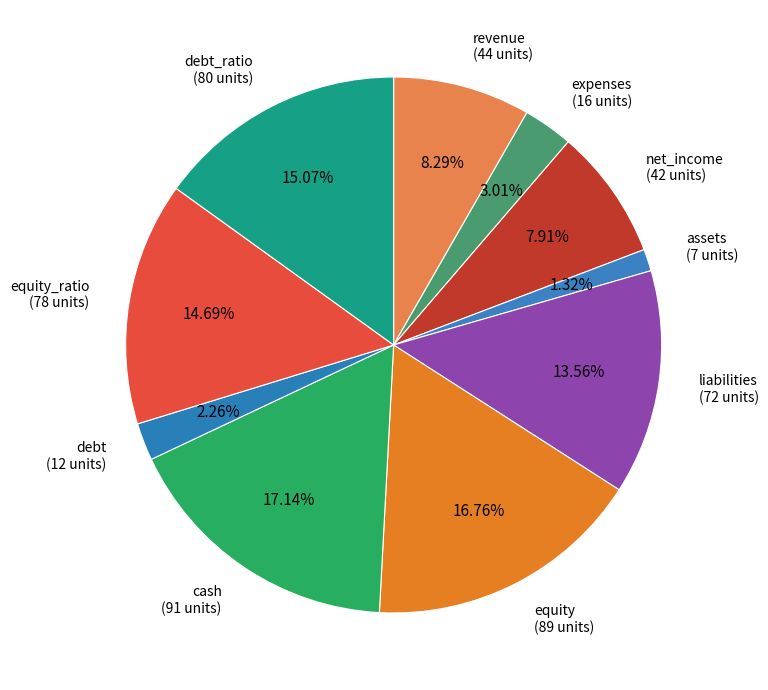

Is there a majority slice in this chart?

No